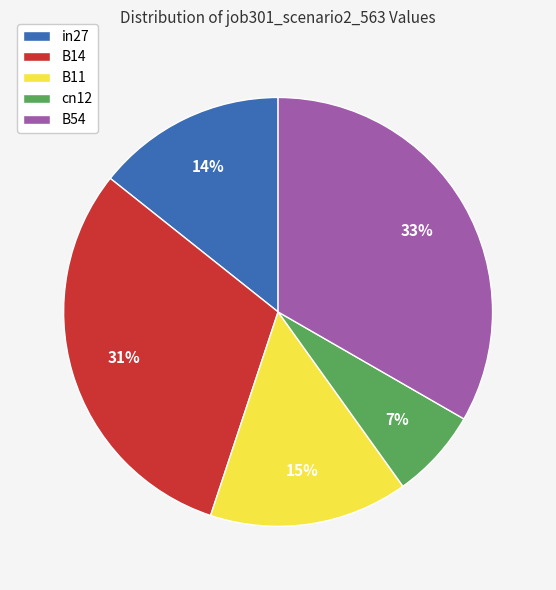

To the nearest percent, what percentage of the pie is B54?

33%